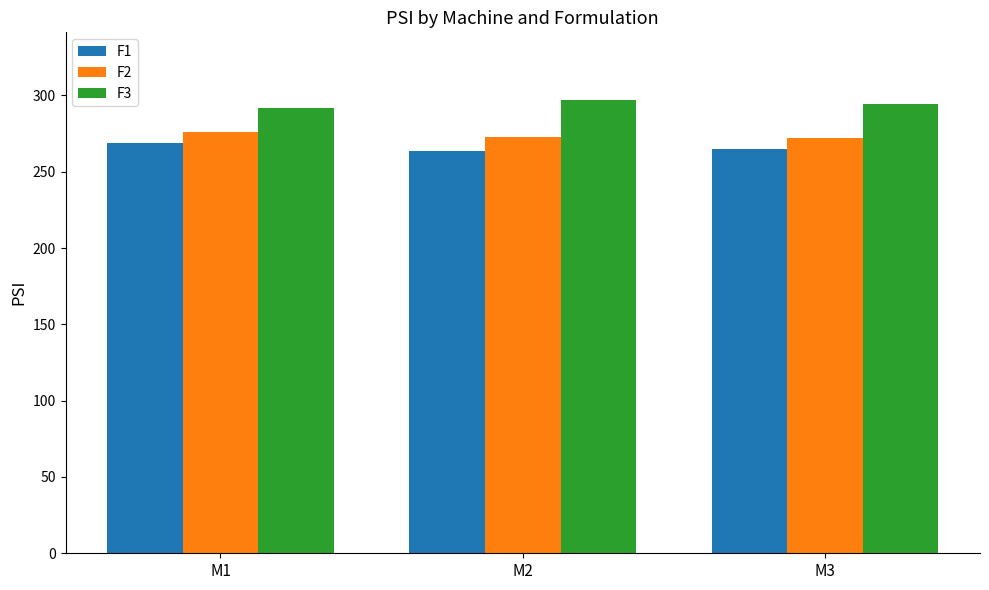

What is the difference between the F1 values at M3 and M1?

3.8